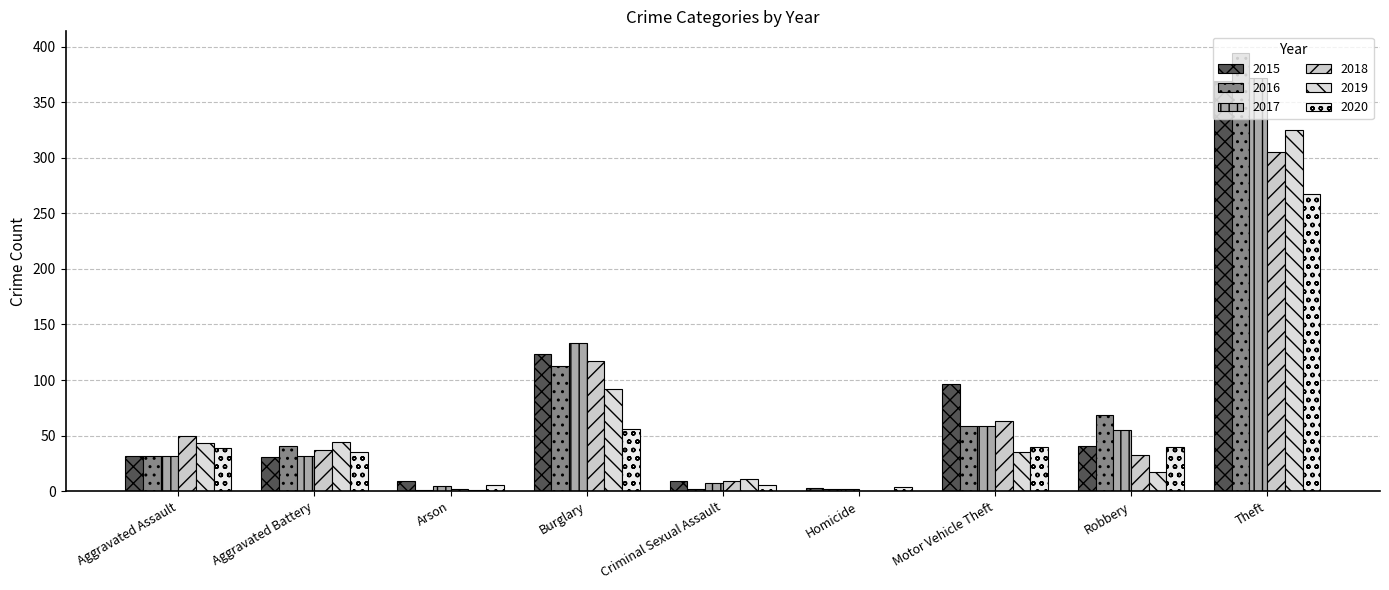

Are the bars grouped side by side (vs. stacked)?

Yes